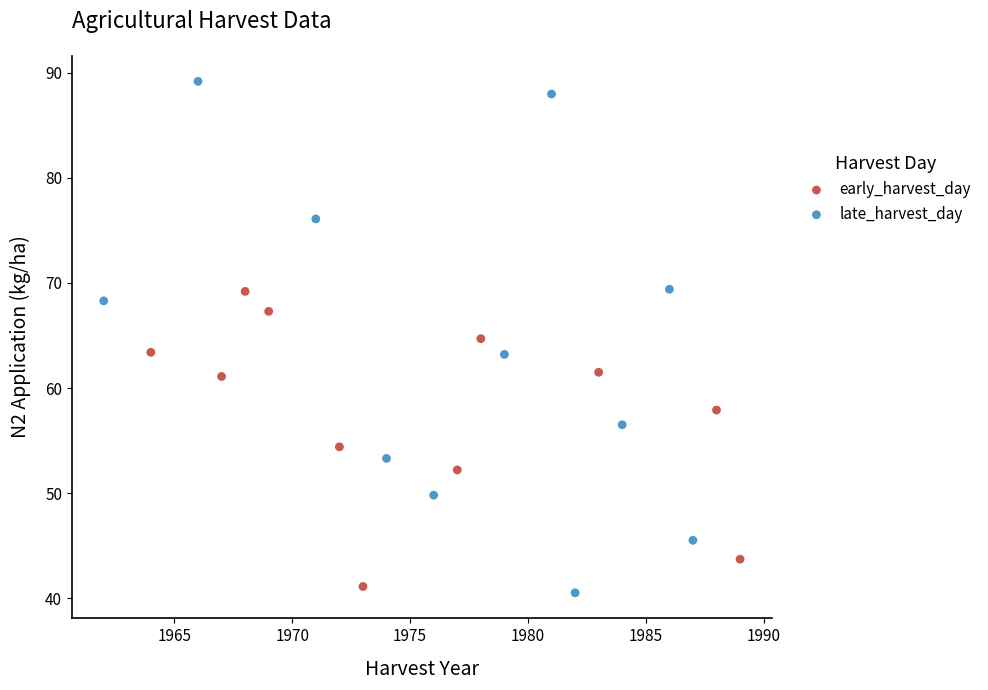

Which series has the widest spread of Y values?

late_harvest_day